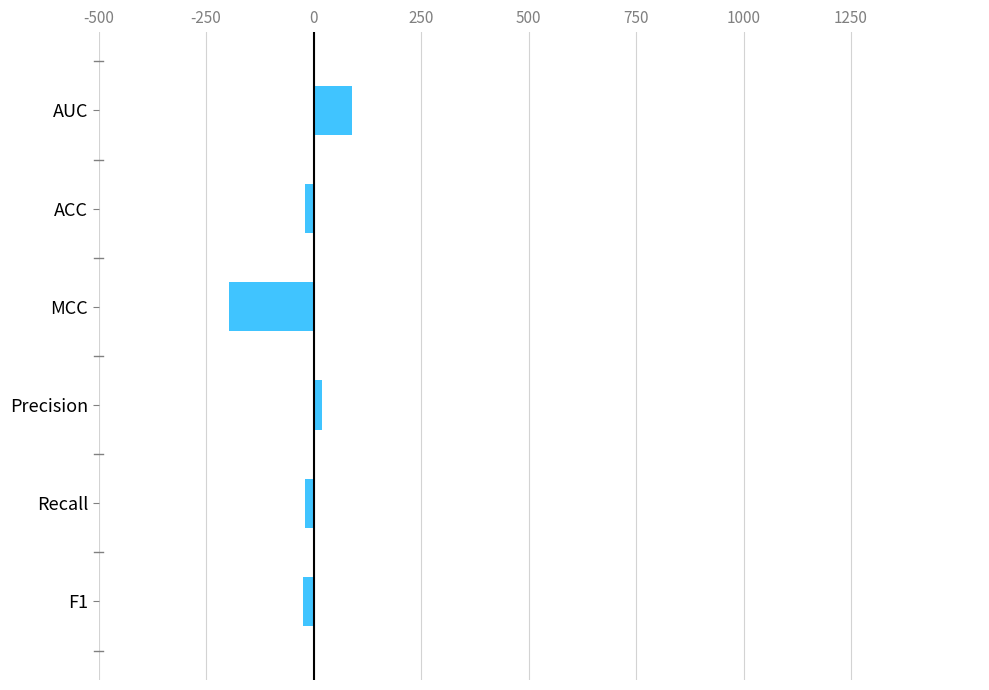

The chart shows a value of -197.0 at MCC. True or false?

True